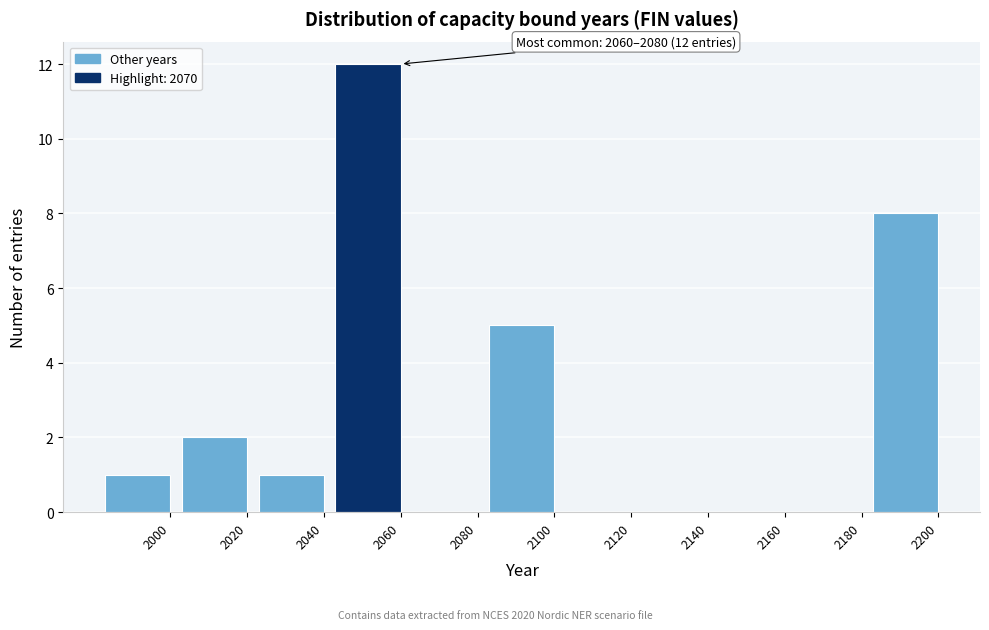

Reading left to right, transcribe all the data shown in this chart.

2000=1	2020=2	2040=1	2060=12	2080=0	2100=5	2120=0	2140=0	2160=0	2180=0	2200=8